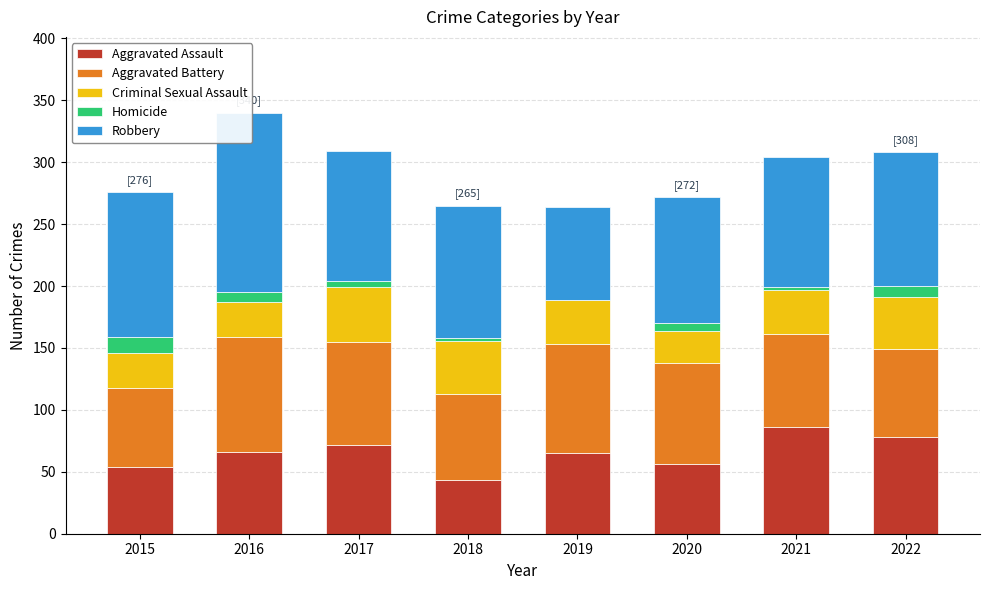

At which category is the sum across all series the highest?

2016